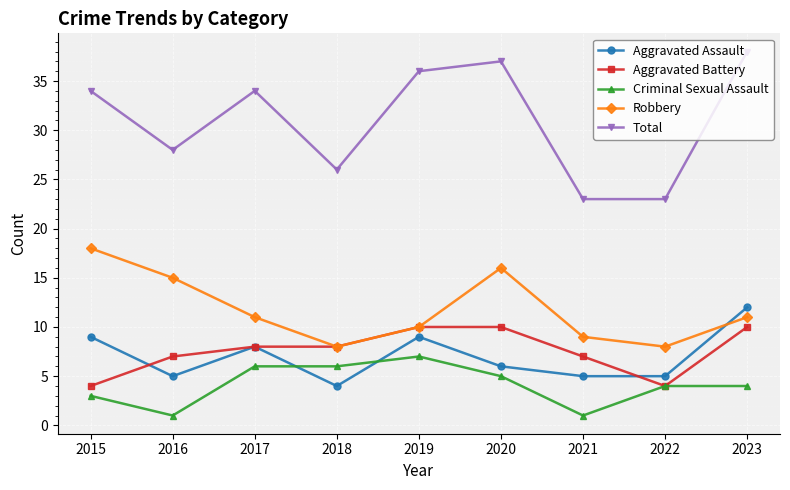

What is the total value across all series at 2016?

56